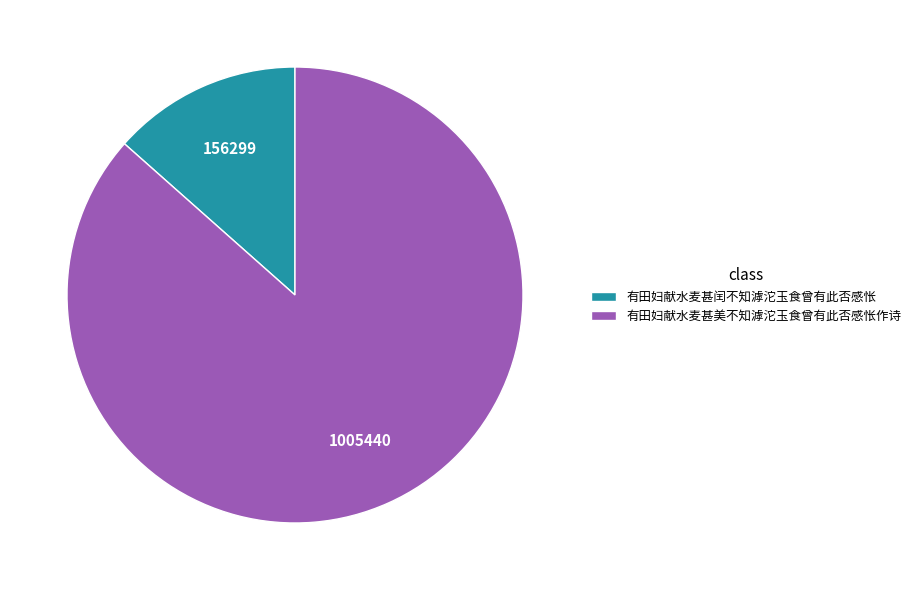

Is the sum of 有田妇献水麦甚美不知滹沱玉食曾有此否感怅作诗 and 有田妇献水麦甚闰不知滹沱玉食曾有此否感怅 greater than half?

Yes